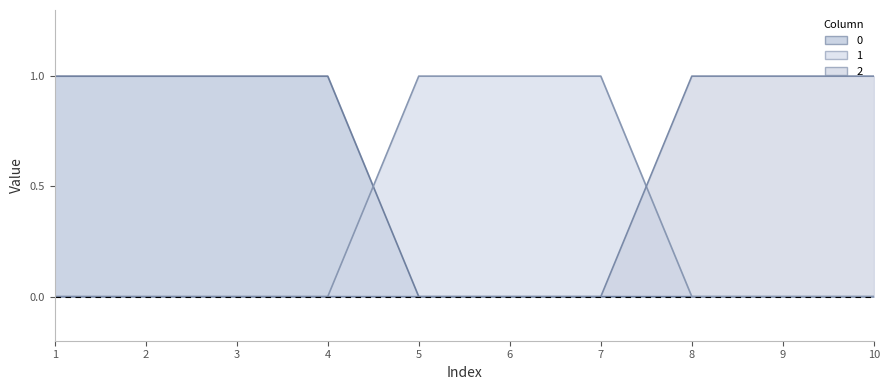

Between 9 and 10, which is larger?

9